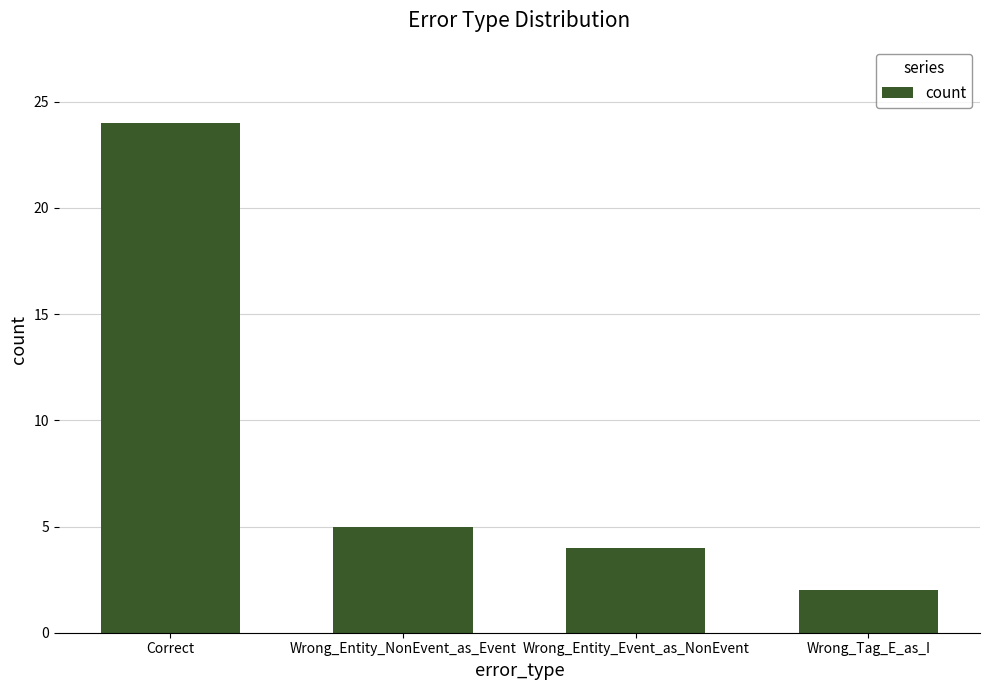

How many series are shown in this chart?

1